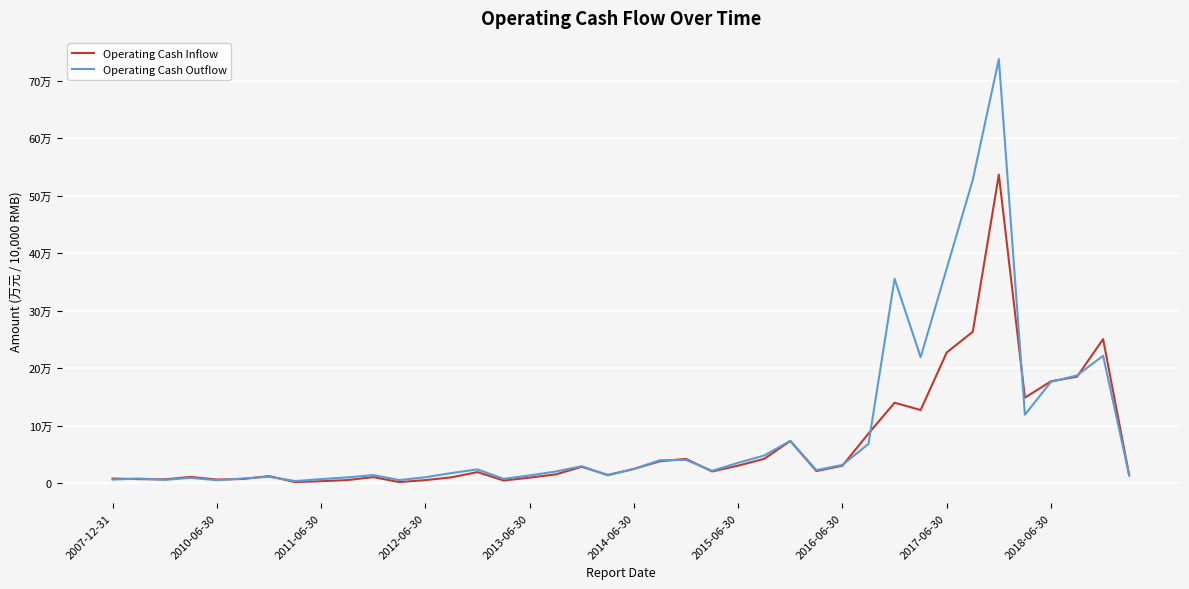

In Operating Cash Outflow, how many points are higher than both neighbors (excluding endpoints)?

11